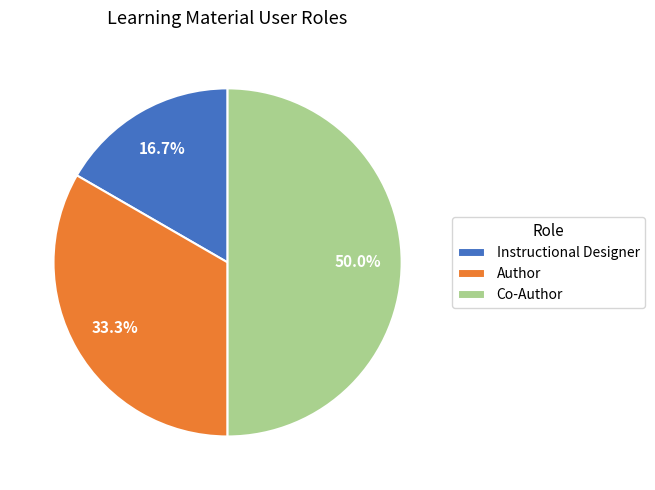

Which slice is the largest?

Co-Author